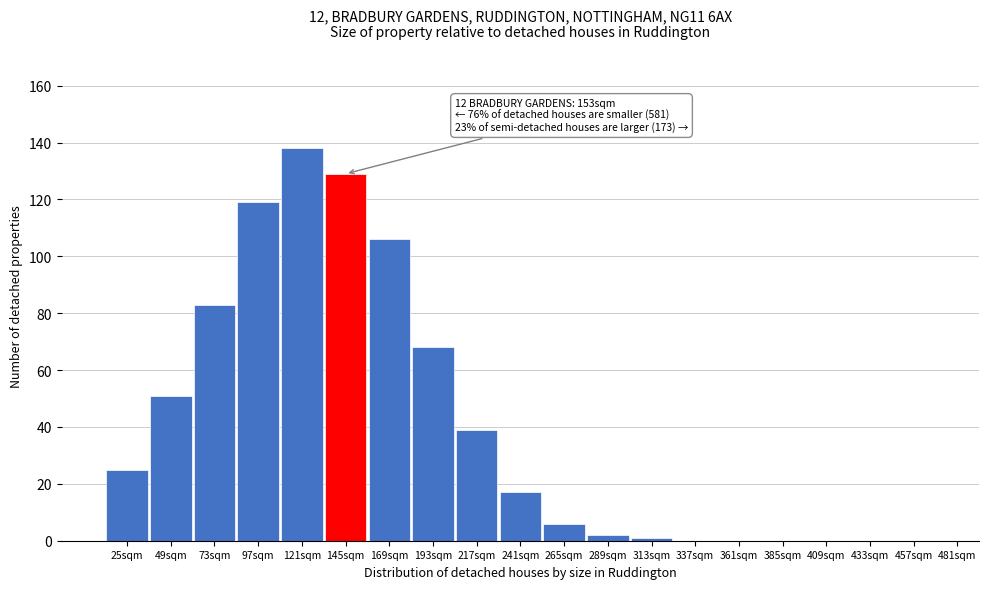

Reading left to right, list all the values displayed in this chart.

25sqm=25	49sqm=51	73sqm=83	97sqm=119	121sqm=138	145sqm=129	169sqm=106	193sqm=68	217sqm=39	241sqm=17	265sqm=6	289sqm=2	313sqm=1	337sqm=0	361sqm=0	385sqm=0	409sqm=0	433sqm=0	457sqm=0	481sqm=0